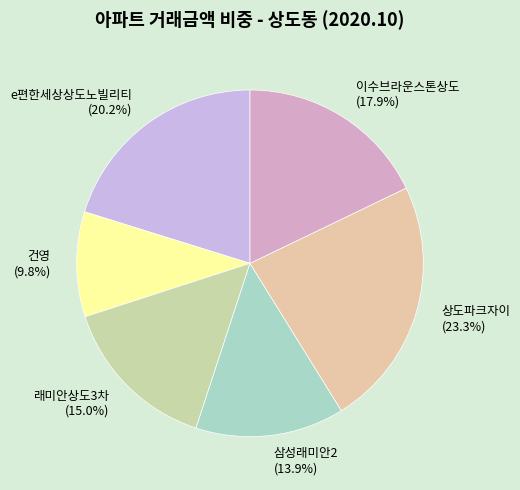

What is the smallest slice in the pie chart?

건영